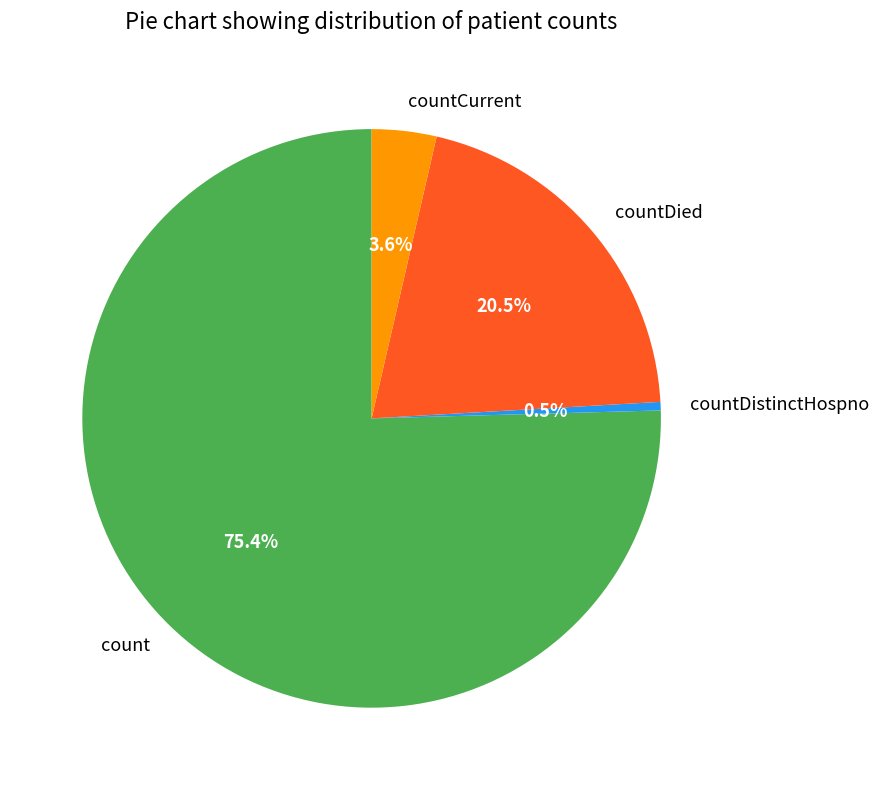

What is the largest slice in the pie chart?

count